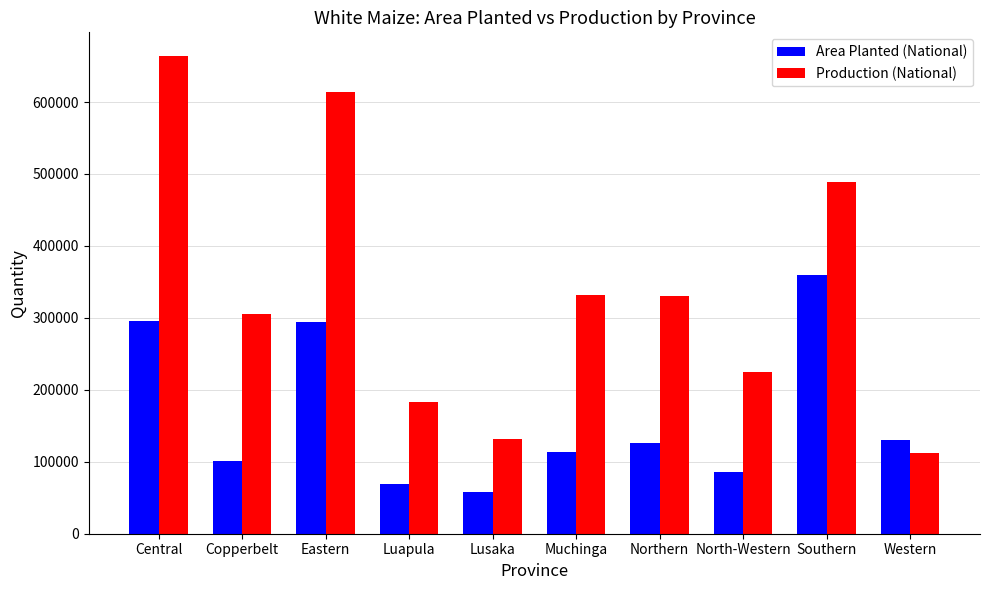

Read the Production (National) value at Northern.

330375.7